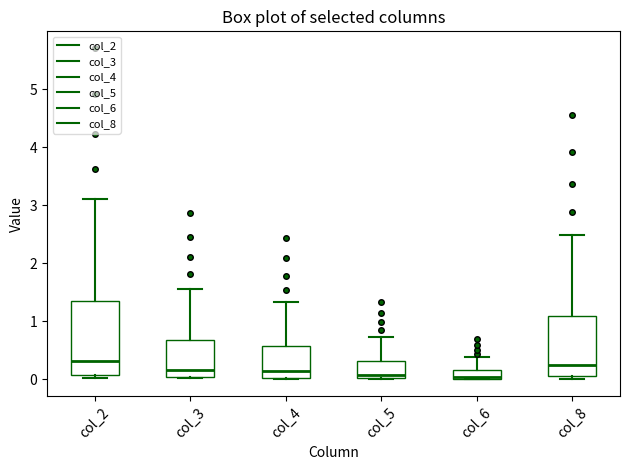

Reading left to right, transcribe this box plot: for each box, give where its median line is, the range the box spans, and where its two whiskers end, as read against the y-axis. The values are not printed on the chart, so give them approximately, as read against the axis.

col_2: median 0.3, box 0.1 to 1.4, whiskers 0.0 to 3.1
col_3: median 0.2, box 0.0 to 0.7, whiskers 0.0 to 1.6
col_4: median 0.1, box 0.0 to 0.6, whiskers 0.0 to 1.3
col_5: median 0.1, box 0.0 to 0.3, whiskers 0.0 to 0.7
col_6: median 0.0, box 0.0 to 0.2, whiskers 0.0 to 0.4
col_8: median 0.3, box 0.1 to 1.1, whiskers 0.0 to 2.5